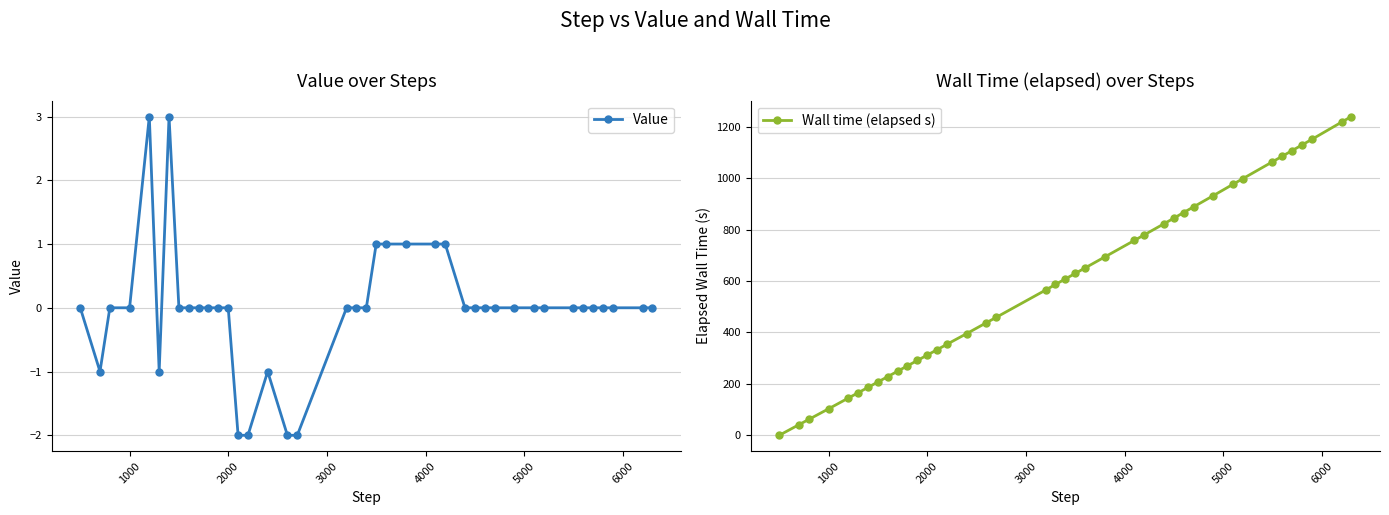

True or false: Value has more than 1 points higher than both neighbors.

True